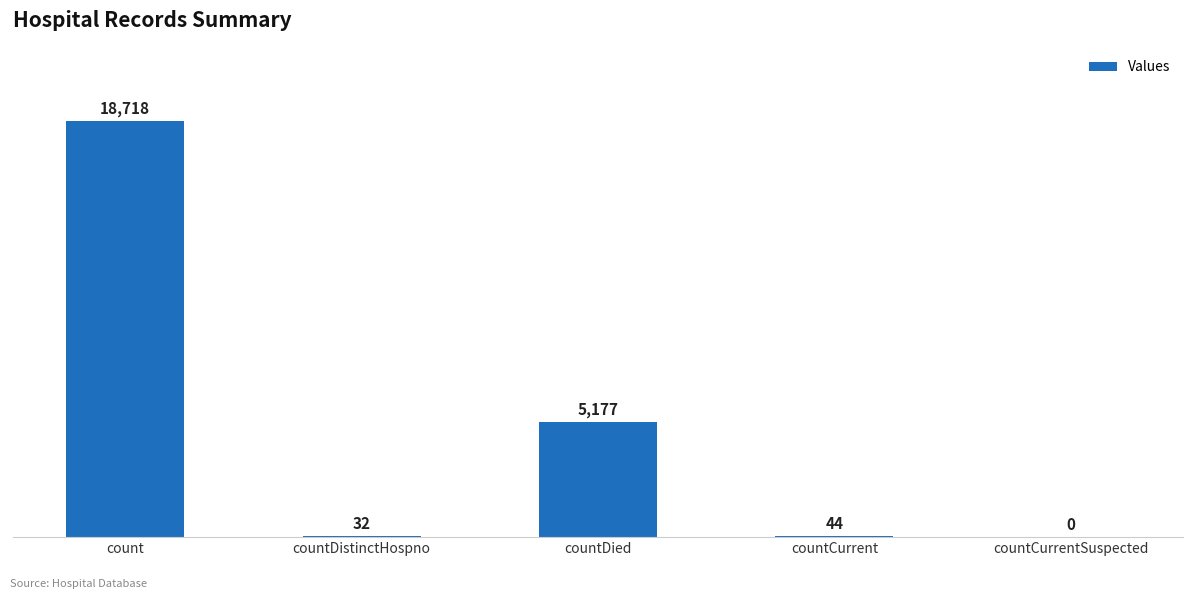

The value at countCurrentSuspected is 10701. True or false?

False